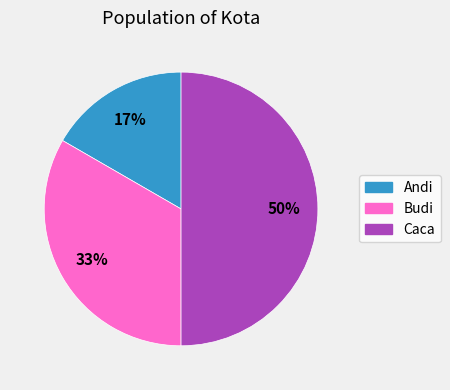

To the nearest percent, what is the difference between the Caca and Andi slice percentages?

33%